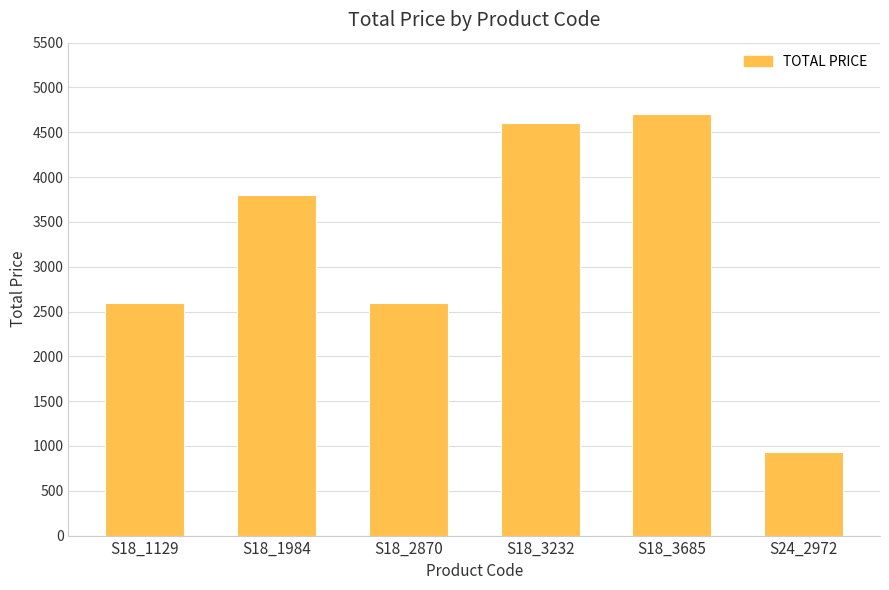

What is the greatest value displayed?

4700.0